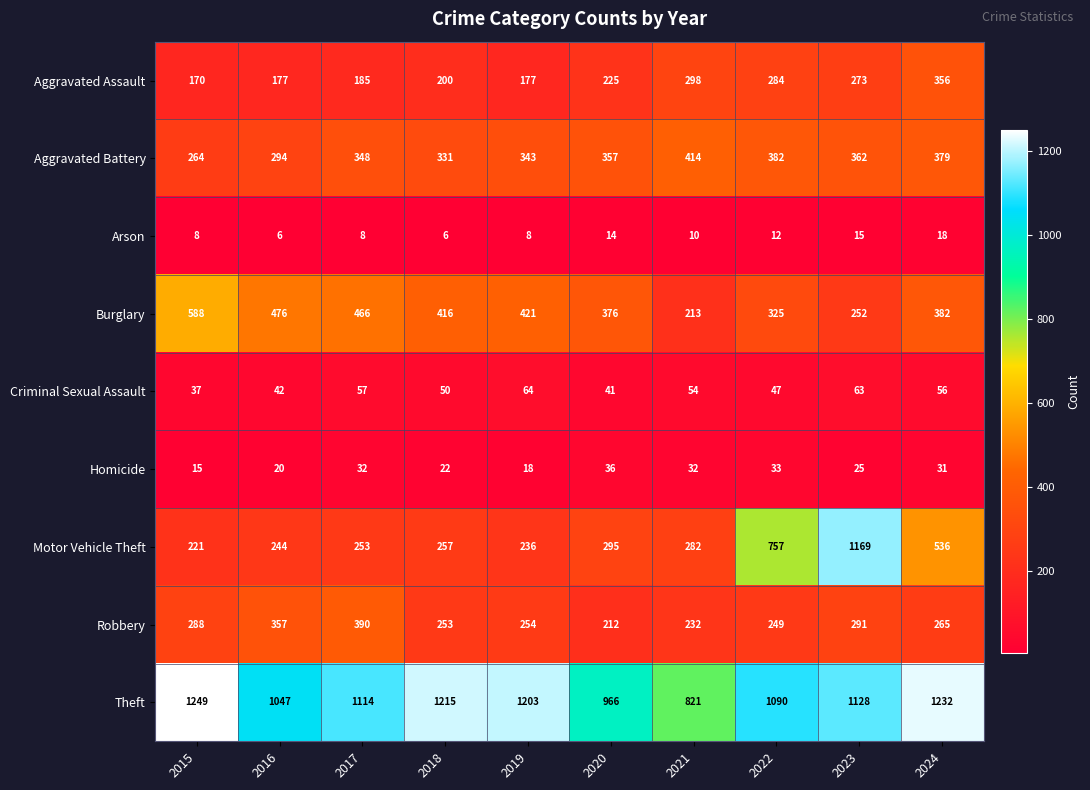

What is the spread (max minus min) of values at 2024?

1214